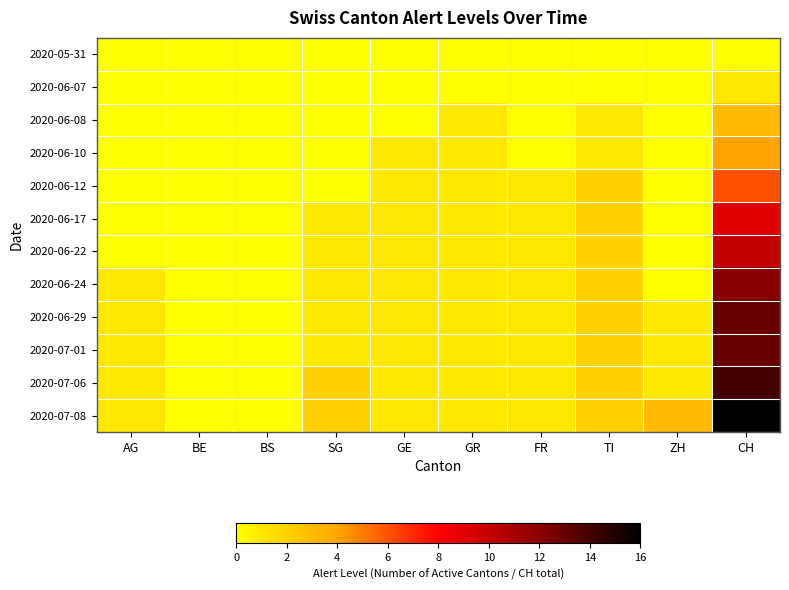

Count the number of categories in the chart.

10